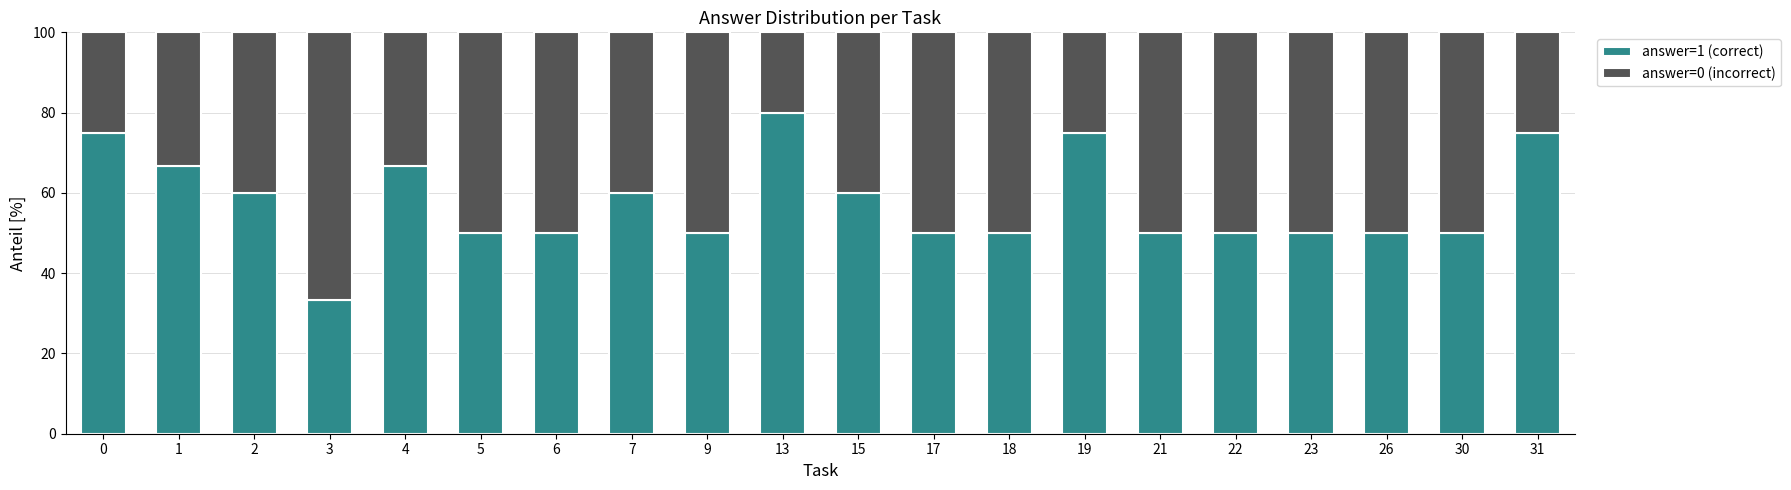

True or false: answer=1 (correct) has a value of 73.4 at 26.

False